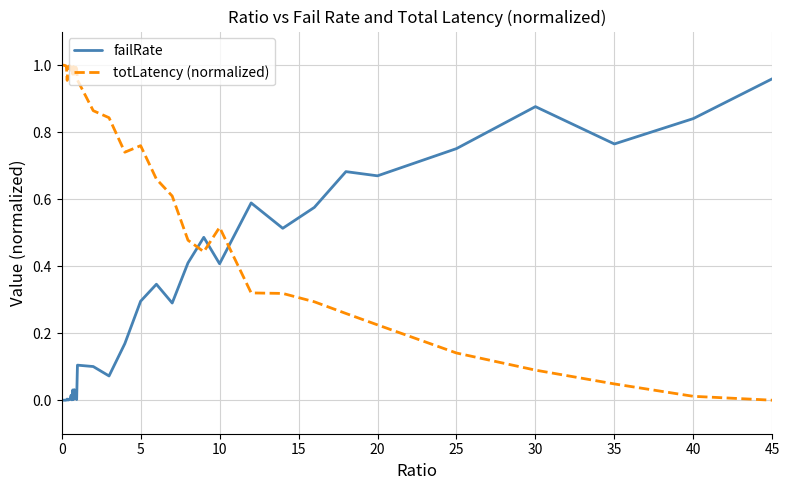

How many times do failRate and totLatency (normalized) cross each other?

3